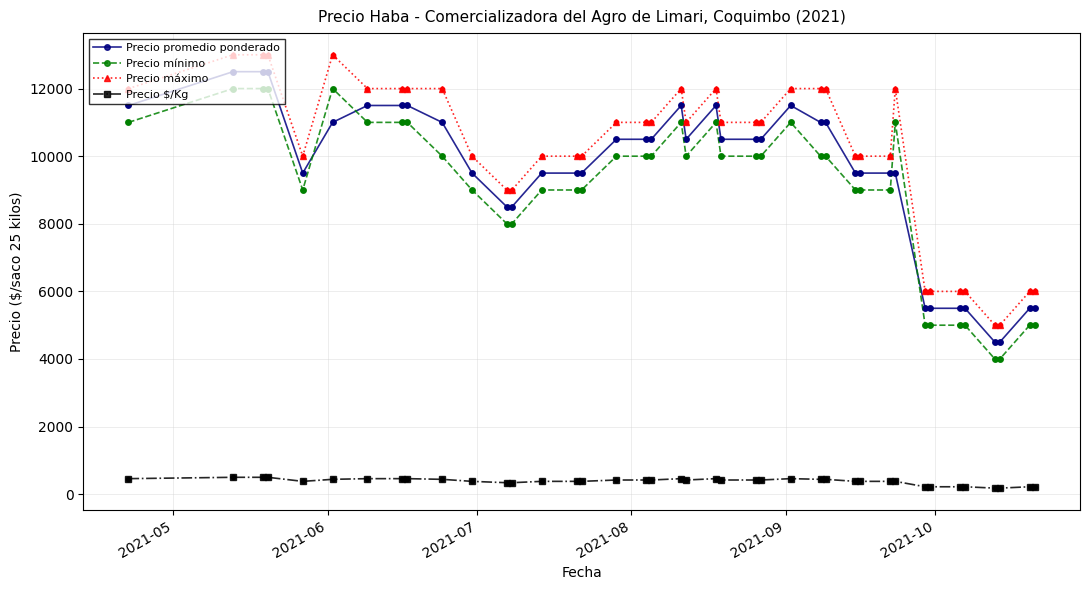

At how many categories does at least one series exceed 12805?

4